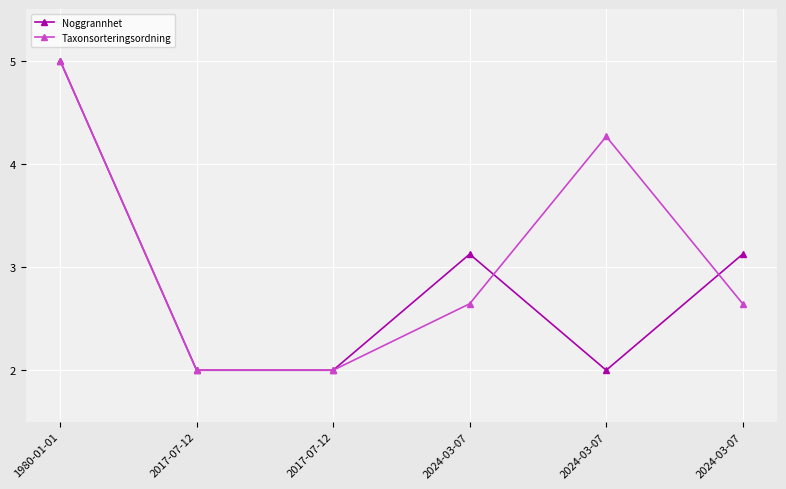

List the labels in order of Taxonsorteringsordning value, largest first.

1980-01-01, 2024-03-07, 2024-03-07, 2024-03-07, 2017-07-12, 2017-07-12